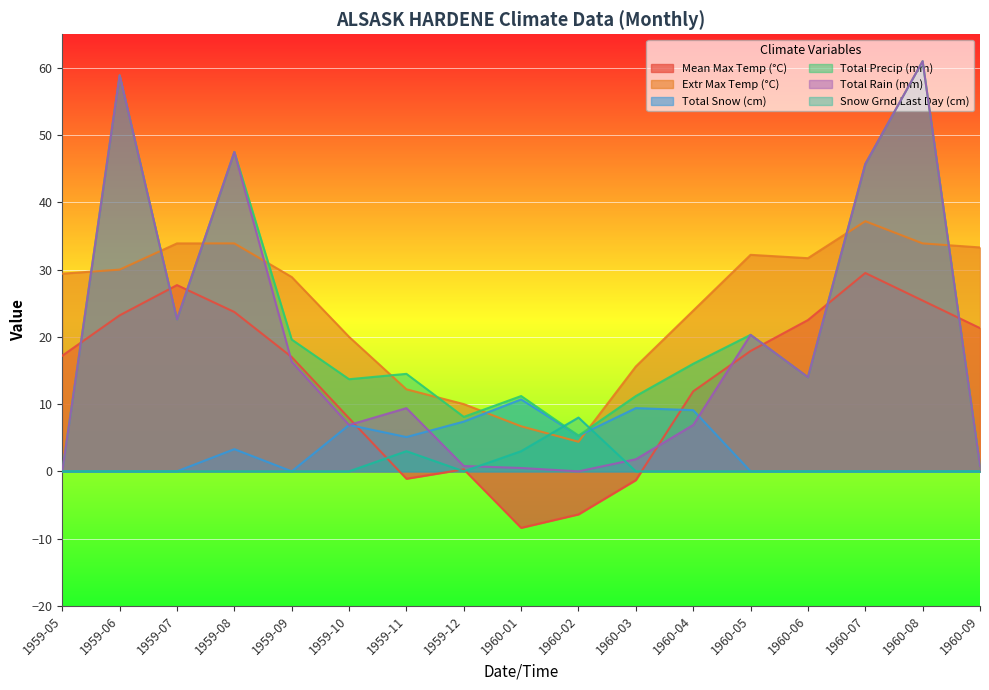

Which series has the largest range (max minus min)?

Total Precip (mm)